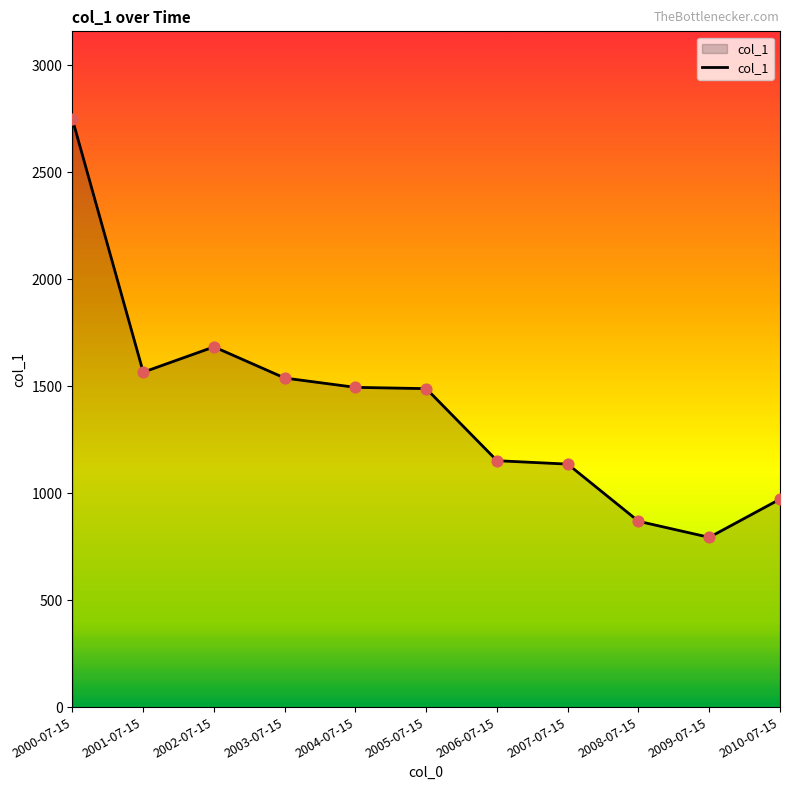

What is the ratio of the value at 2002-07-15 to the value at 2003-07-15?

1.1